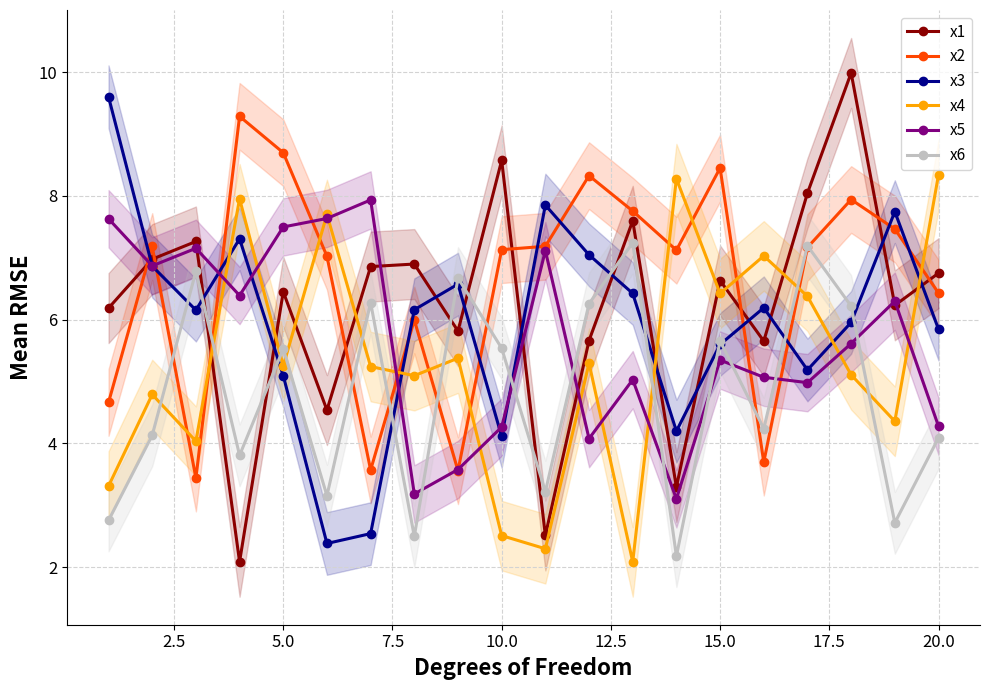

True or false: x3 has more than 1 points higher than both neighbors.

True